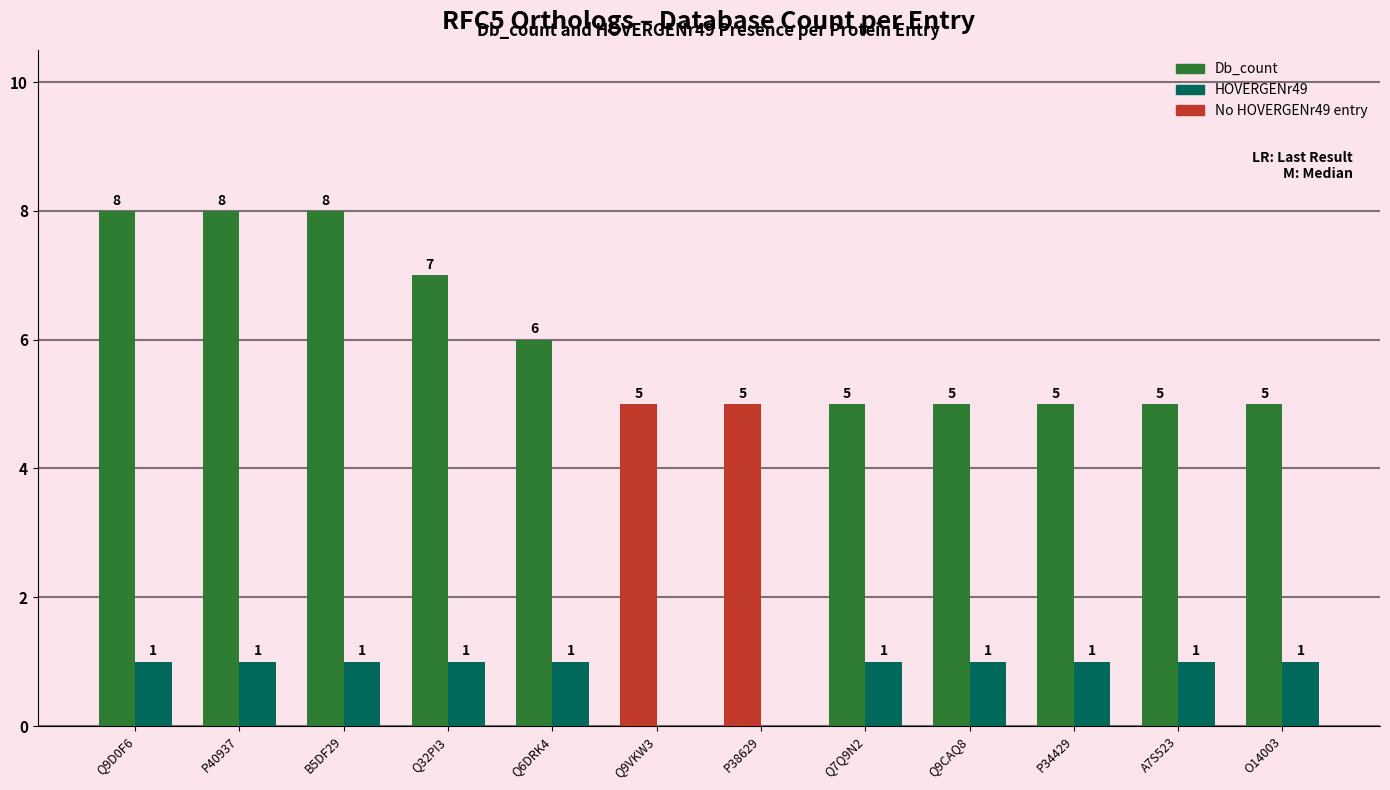

Is it true that HOVERGENr49 equals 0 at Q9VKW3?

True